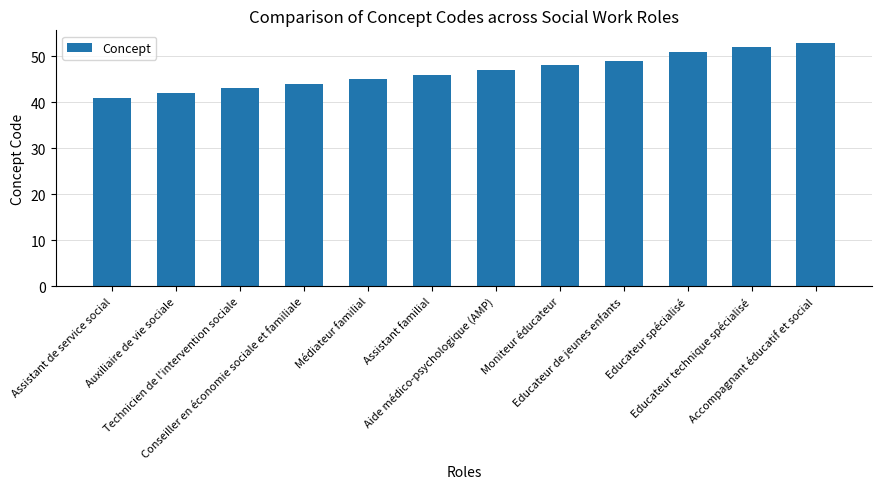

What is the maximum value shown in the chart?

53